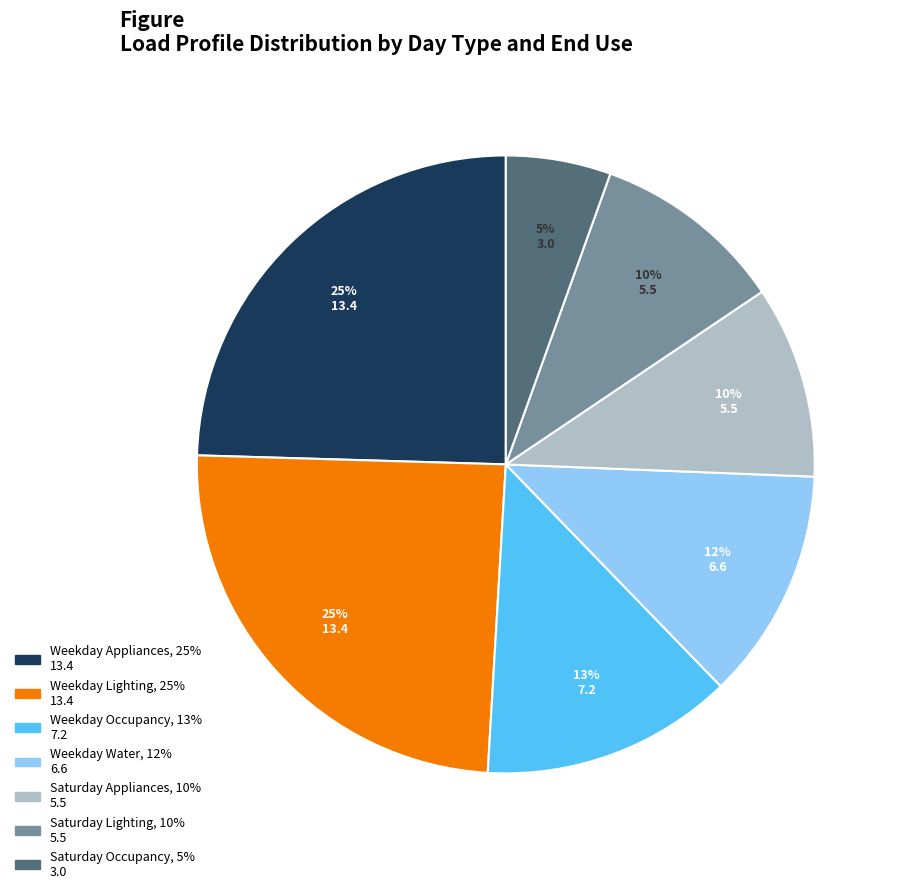

Is there any slice that represents more than half of the pie?

No